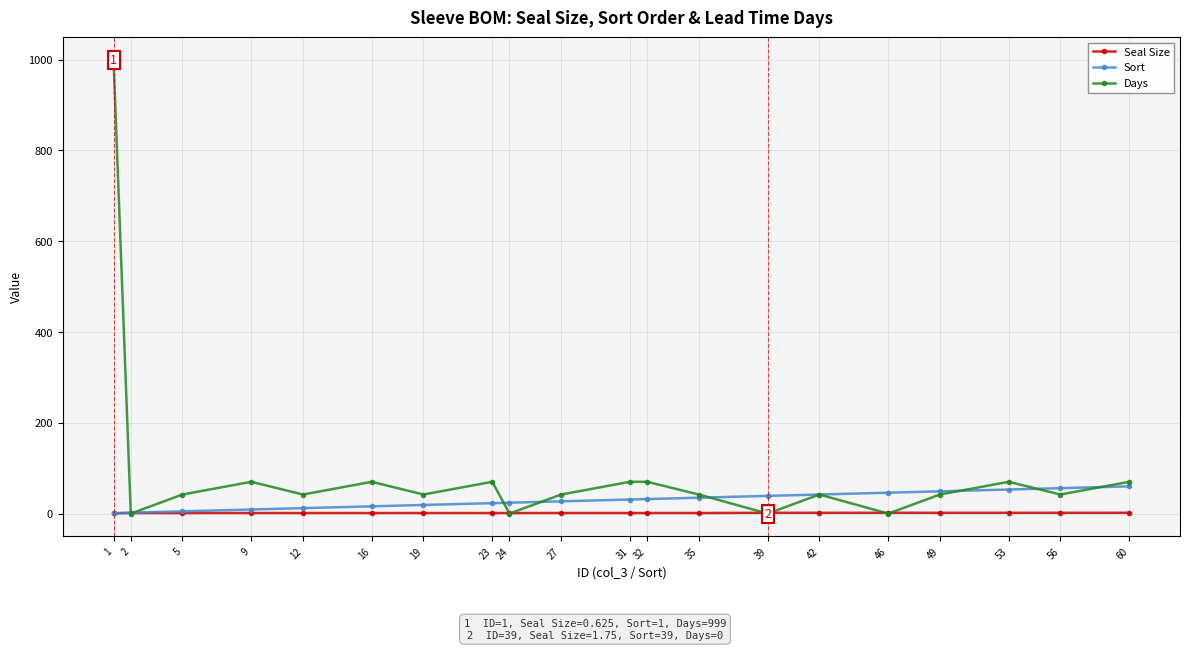

Which series has the widest spread of values?

Days